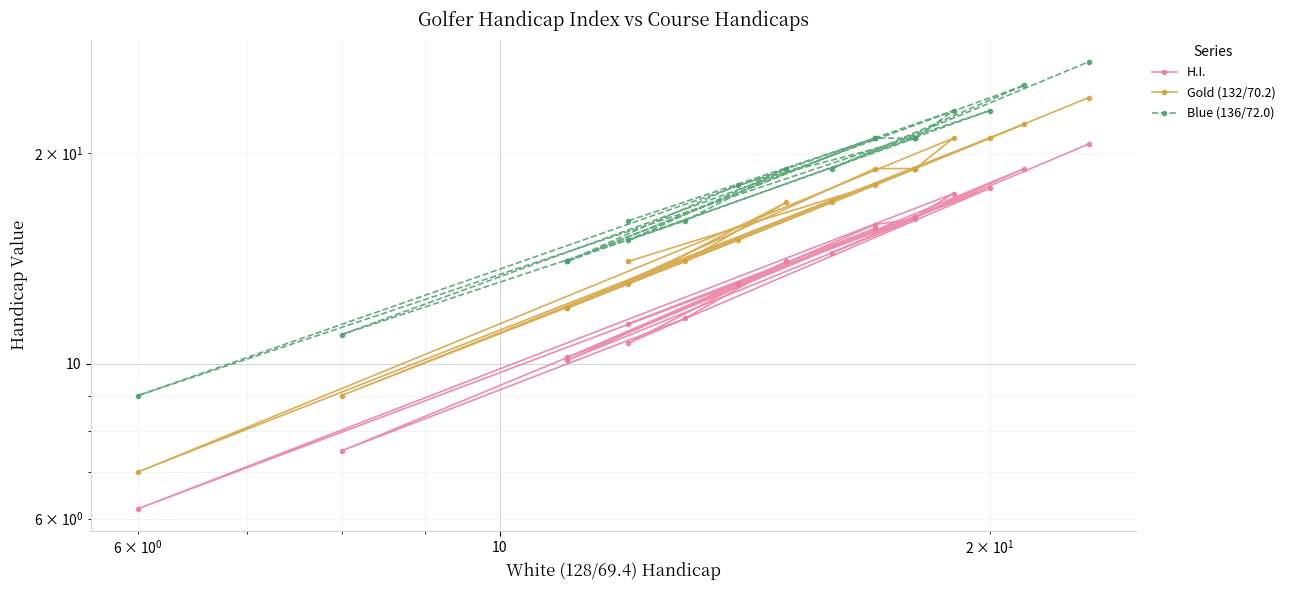

How many interior local valleys does the H.I. series have?

6